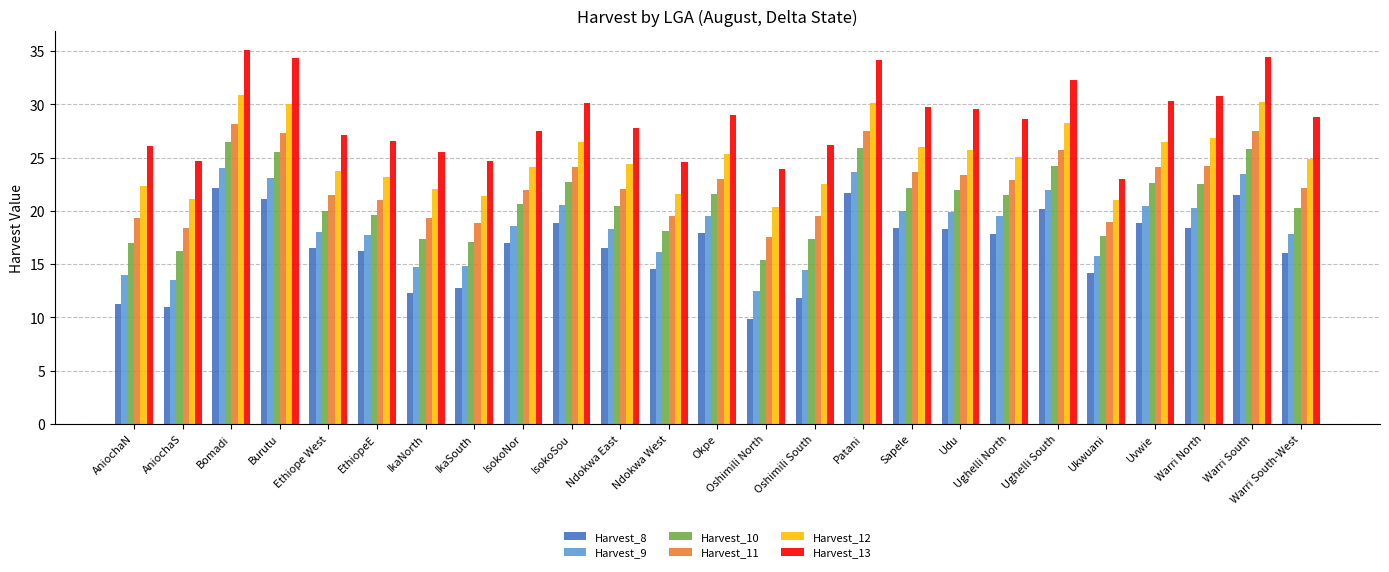

The Harvest_11 series shows 4.8 at Ethiope West. True or false?

False